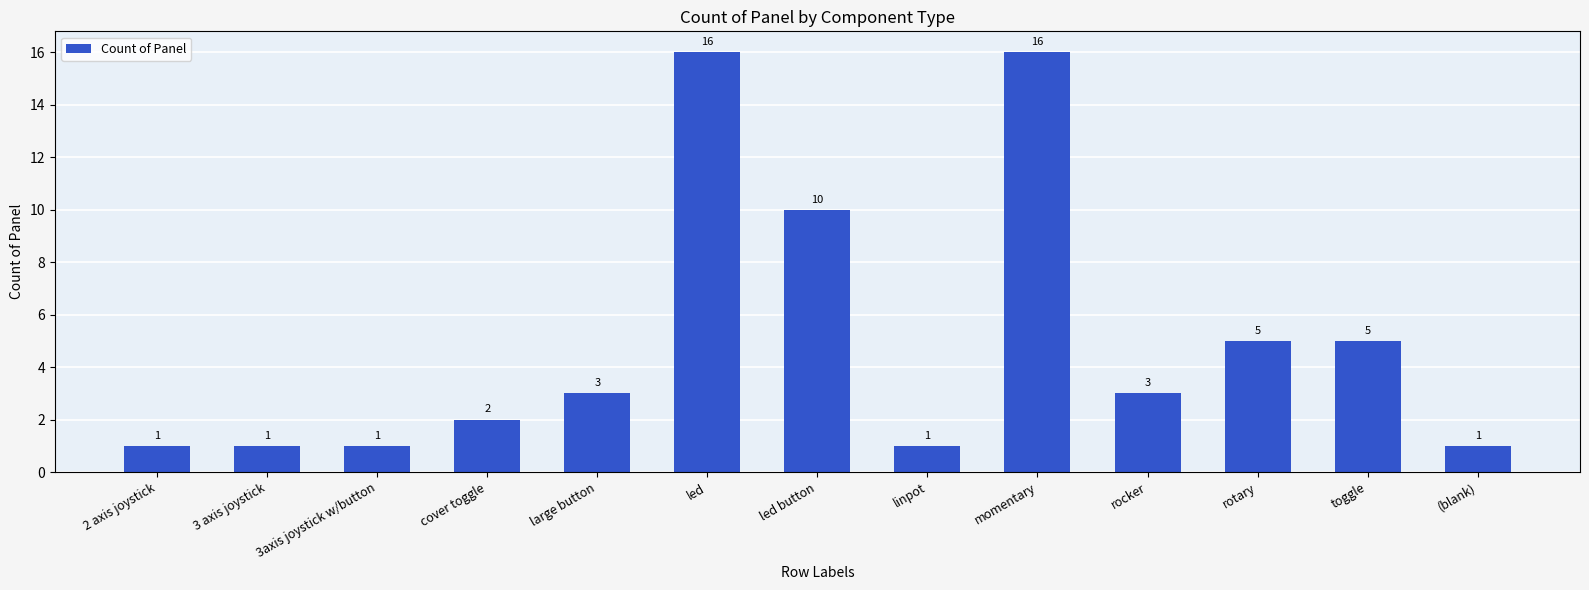

True or false: the data shows 16 at led.

True